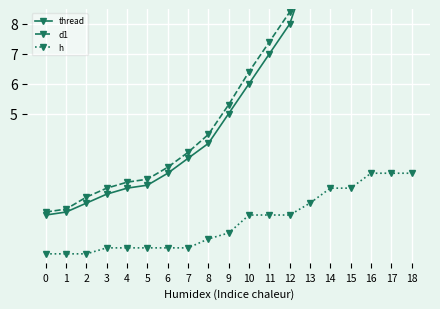

Is it true that h equals 1.7 at 15?

False